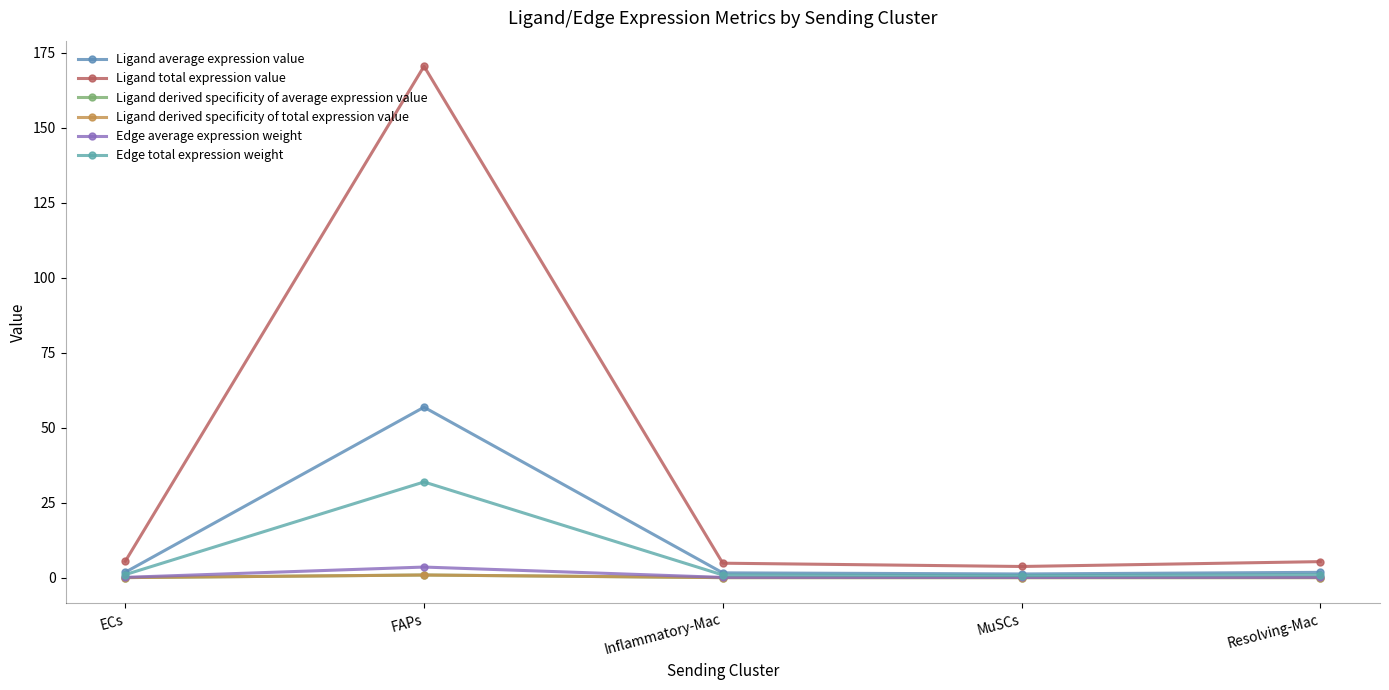

What is the spread (max minus min) of values at ECs?

5.4